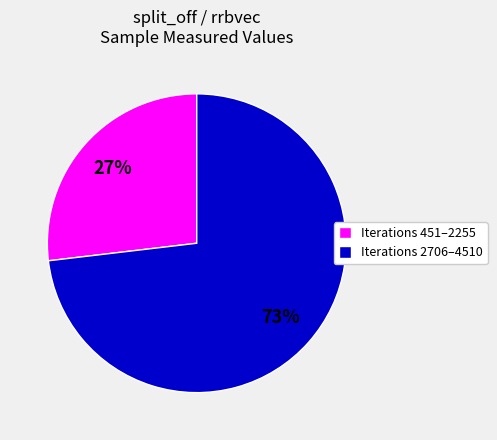

Which category has the smallest portion of the pie?

Iterations 451–2255